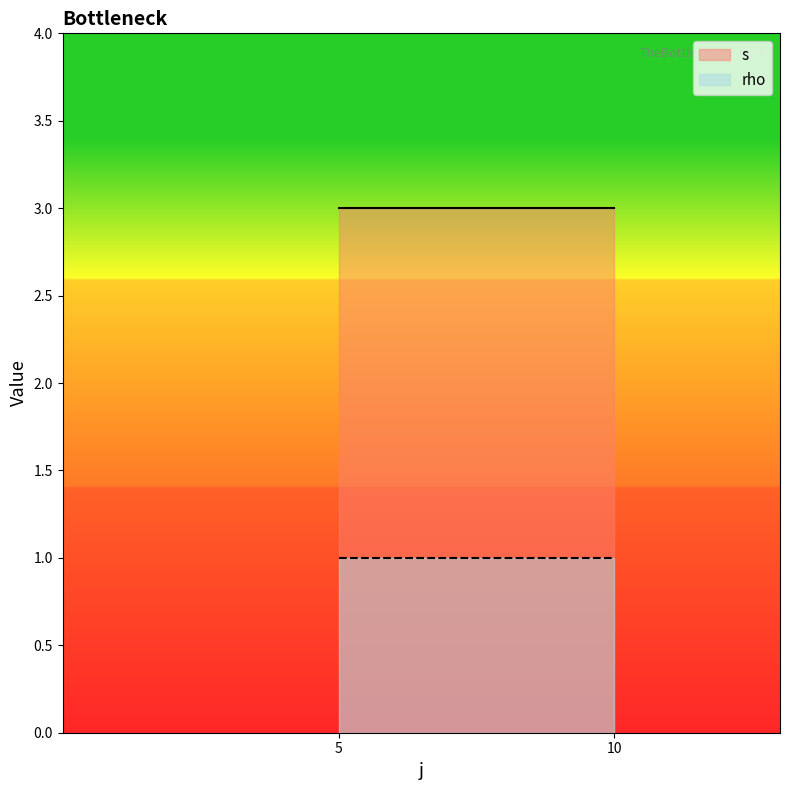

What is the total value across all series at 5?

4